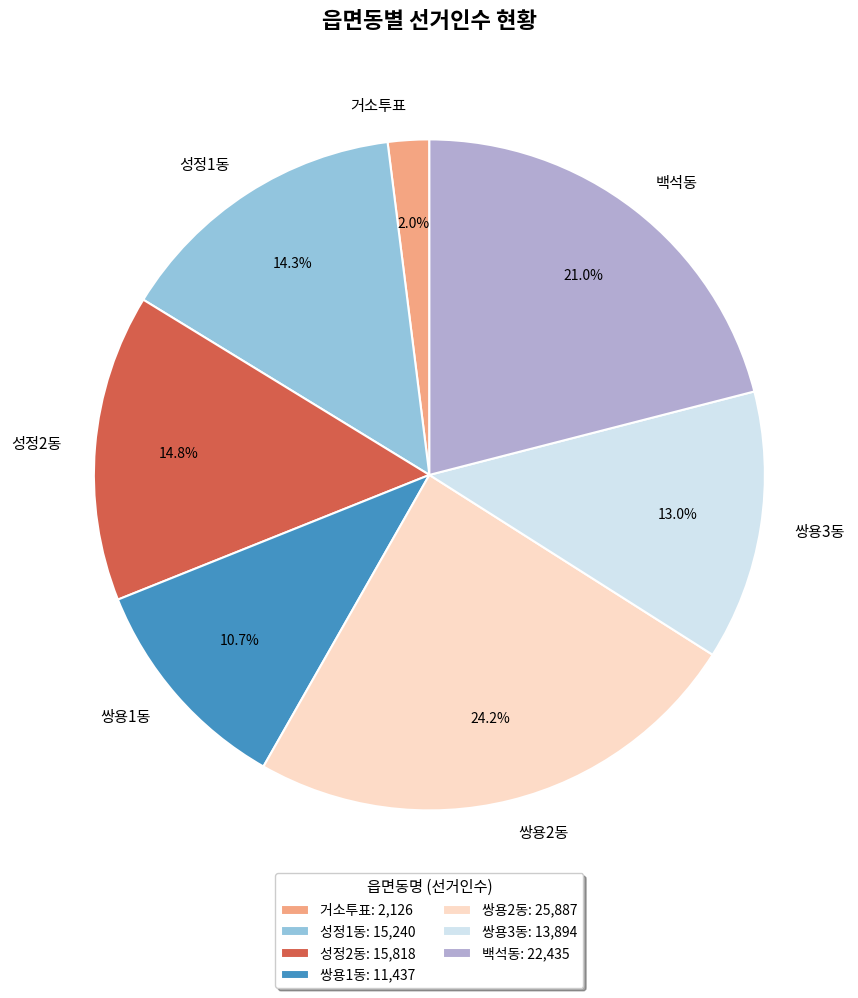

Rank the categories by value from highest to lowest.

쌍용2동, 백석동, 성정2동, 성정1동, 쌍용3동, 쌍용1동, 거소투표